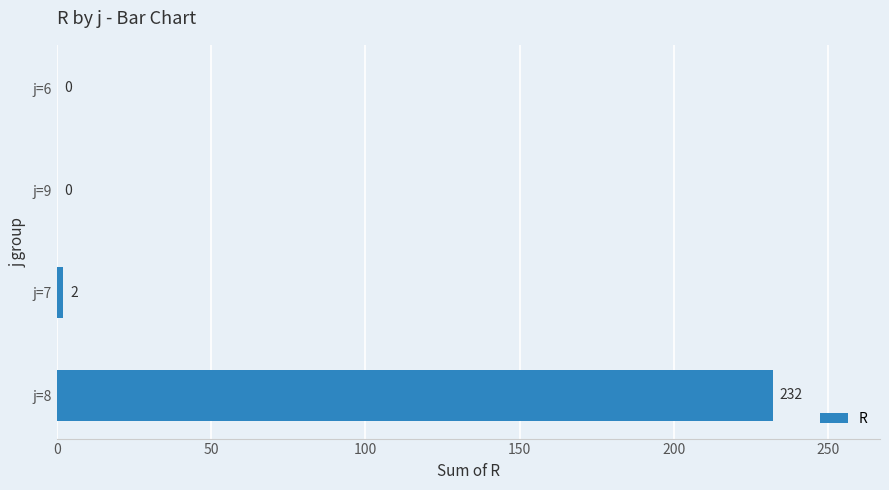

What is the sum of the values at j=6 and j=8?

232